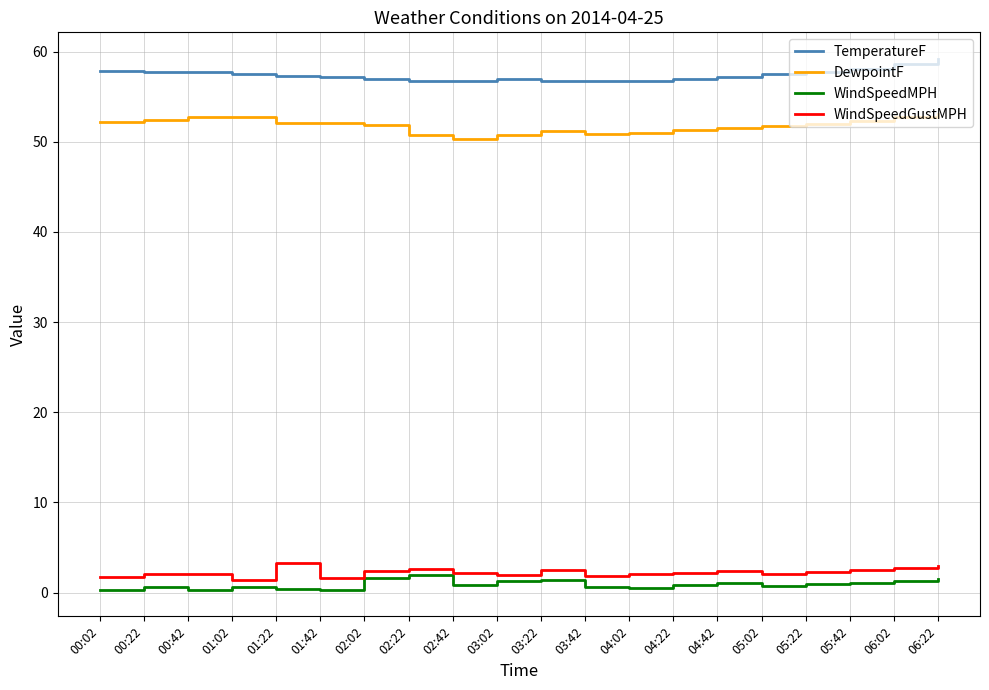

True or false: WindSpeedGustMPH and DewpointF intersect in this chart.

False